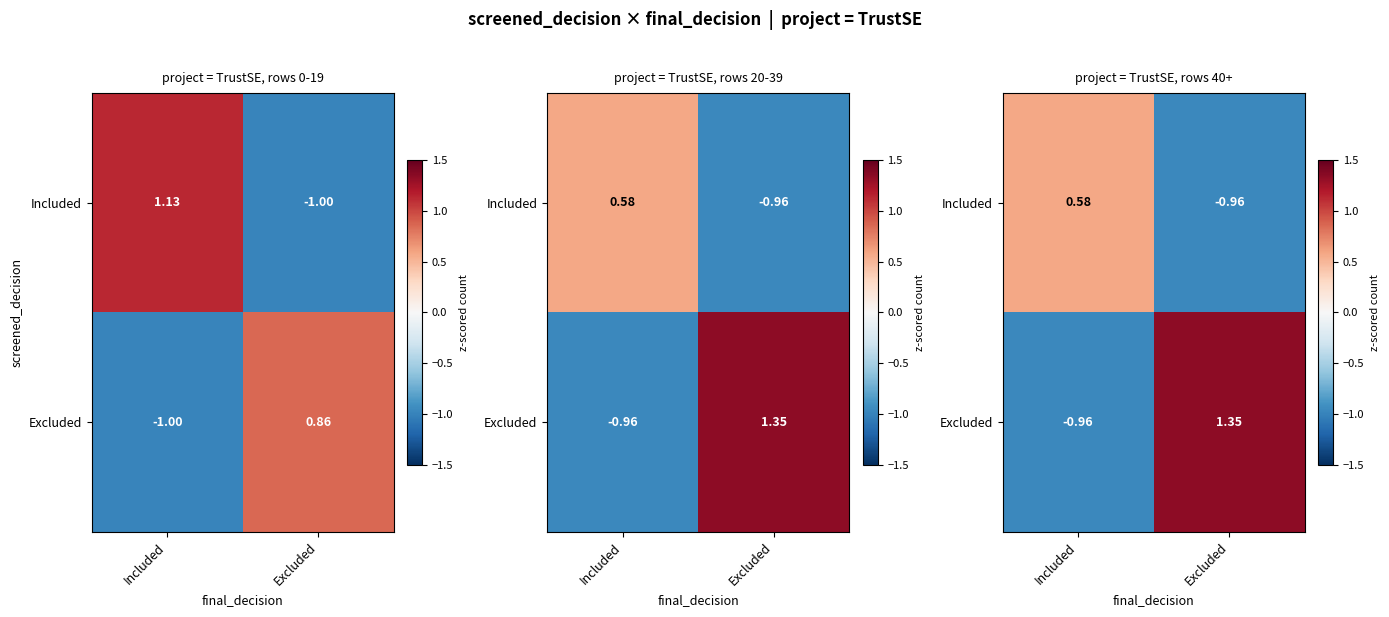

Which series has the largest range (max minus min)?

Excluded